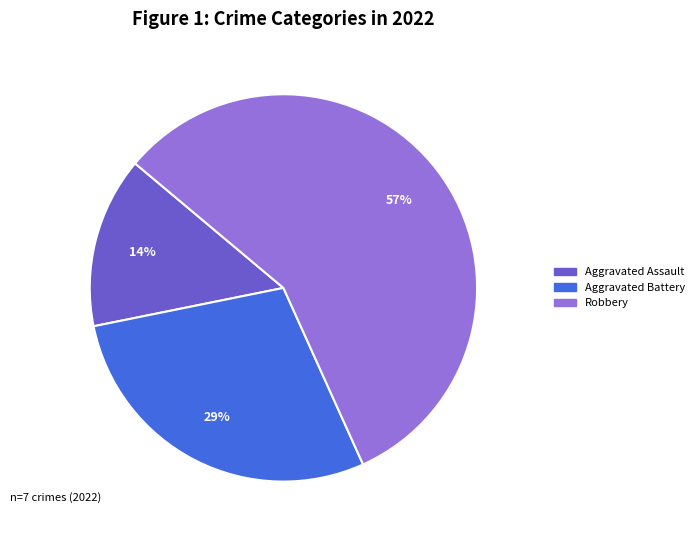

Is there any slice that represents more than half of the pie?

Yes